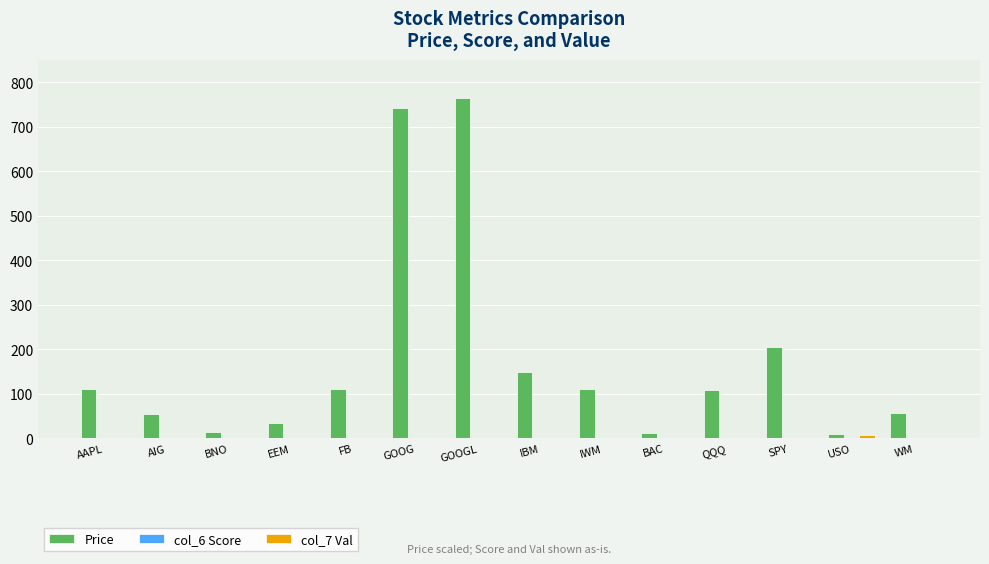

At which category is the sum across all series the highest?

GOOGL